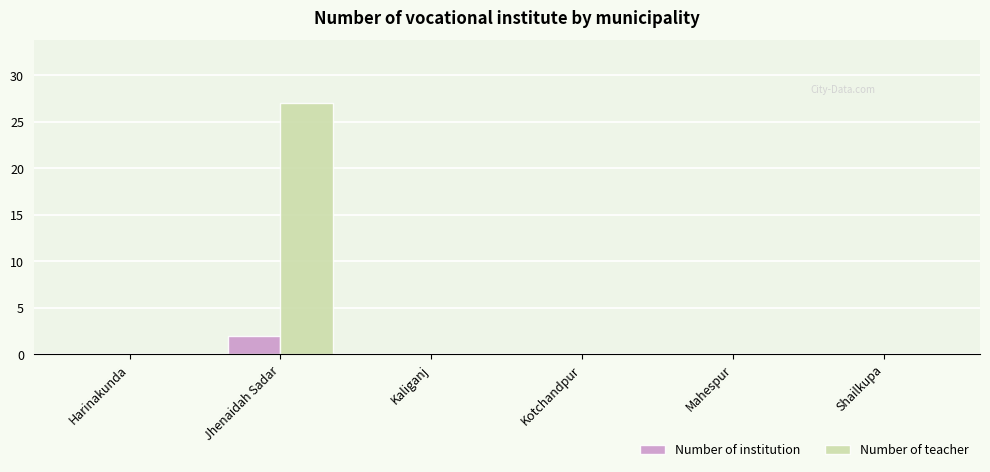

Which series has the largest total across all categories?

Number of teacher